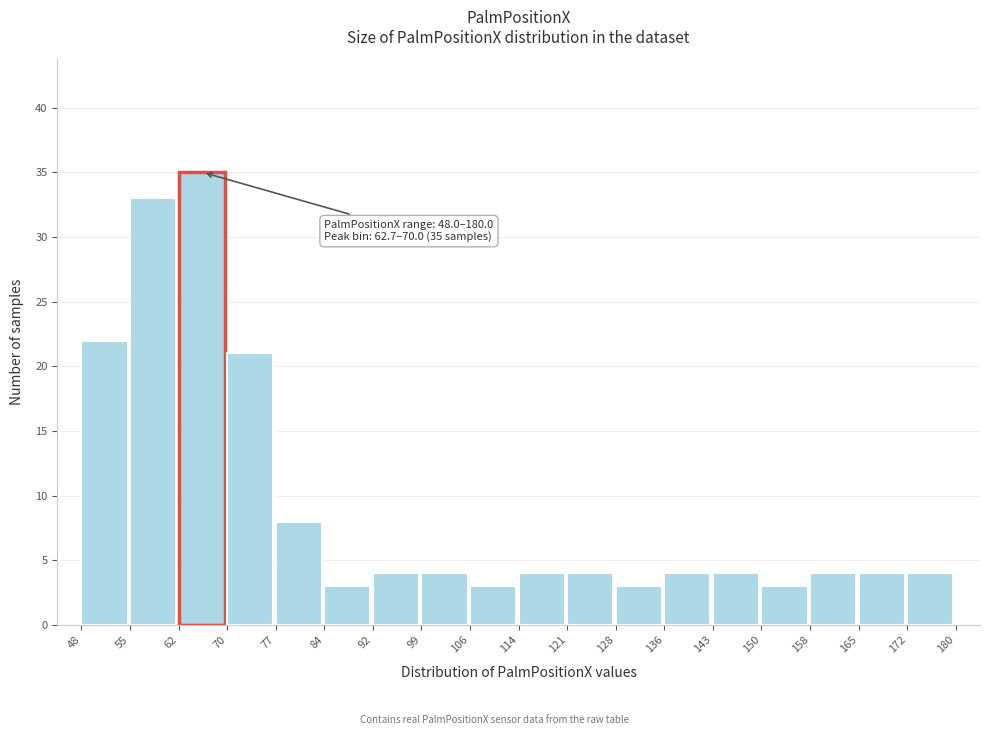

Over which range of the x-axis is the bar tallest?

62 to 70